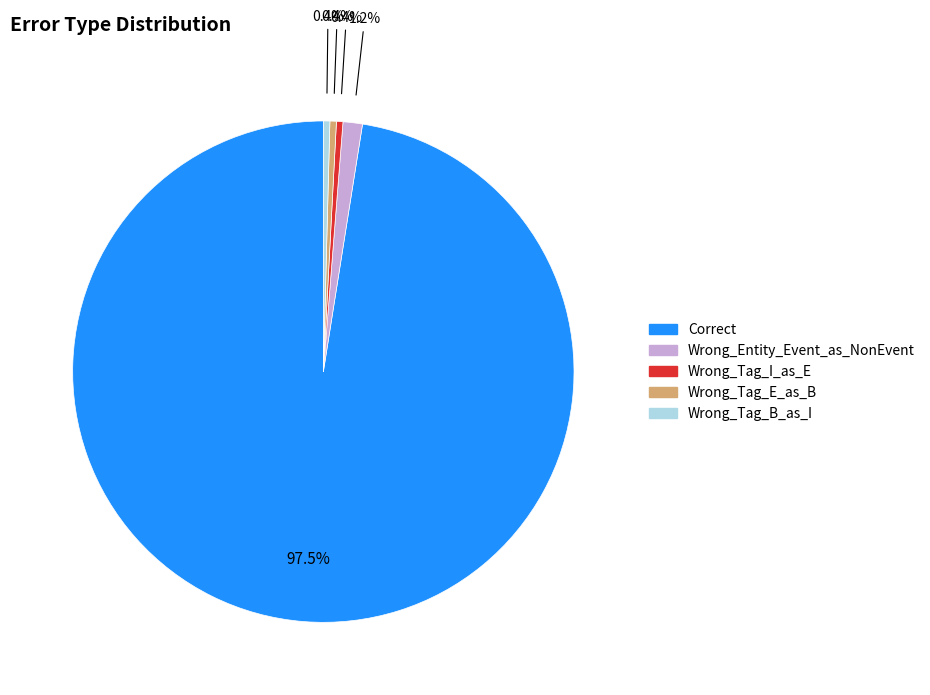

To the nearest percent, what is the difference between the largest and smallest slice percentages?

97%